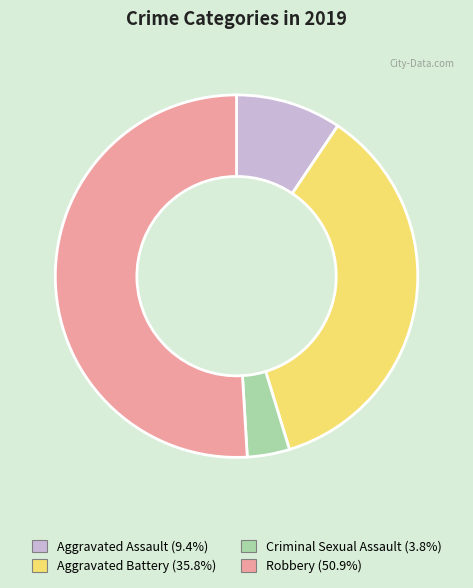

Is it true that Robbery is 56% of the pie?

False